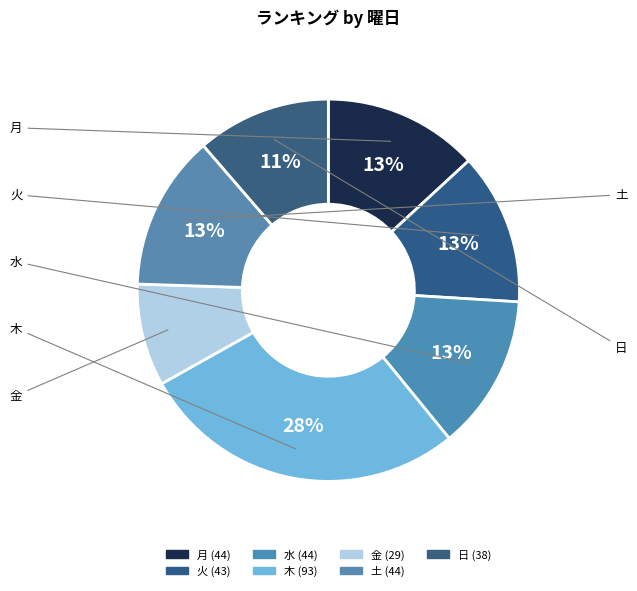

How many segments does this pie chart have?

7